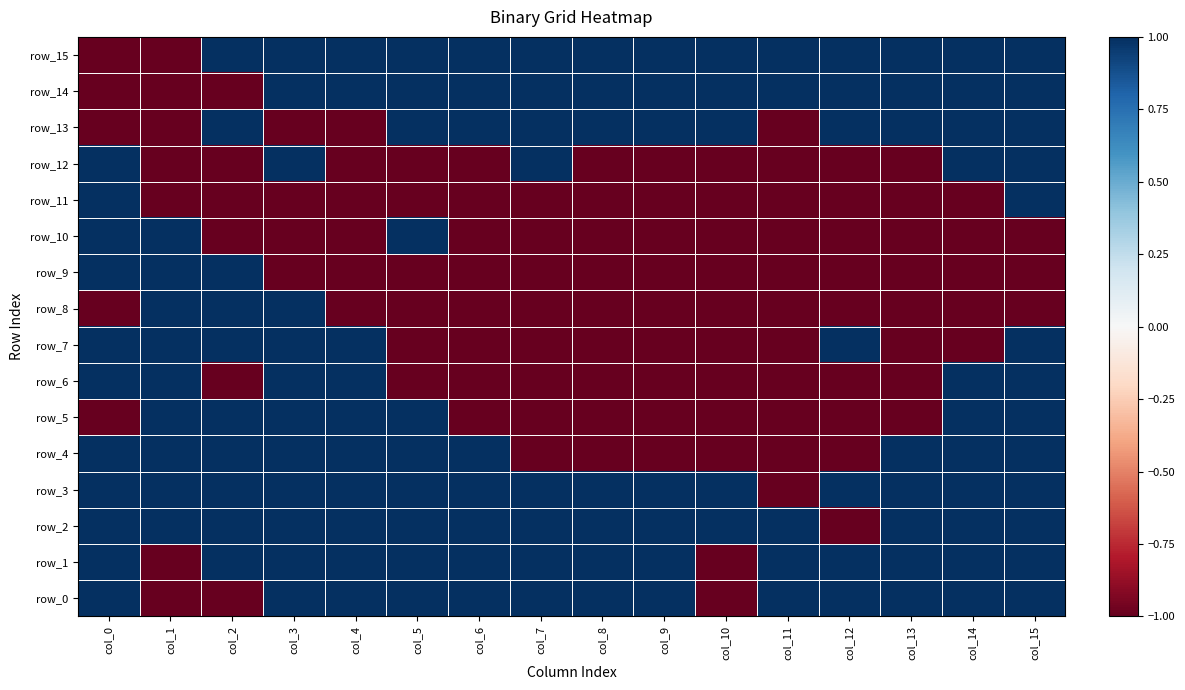

Which series has the largest range (max minus min)?

row_0